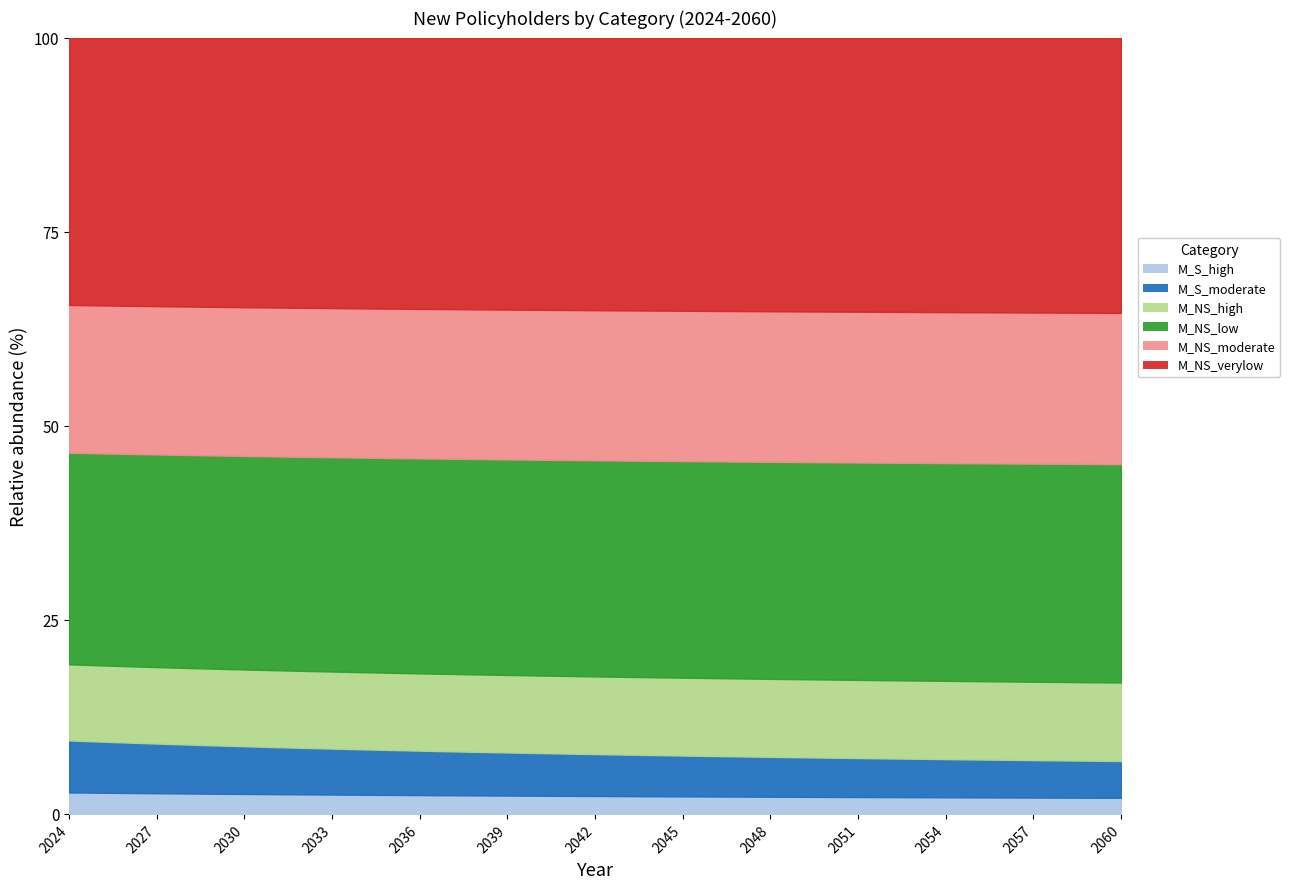

Which series has the largest total across all categories?

M_NS_verylow